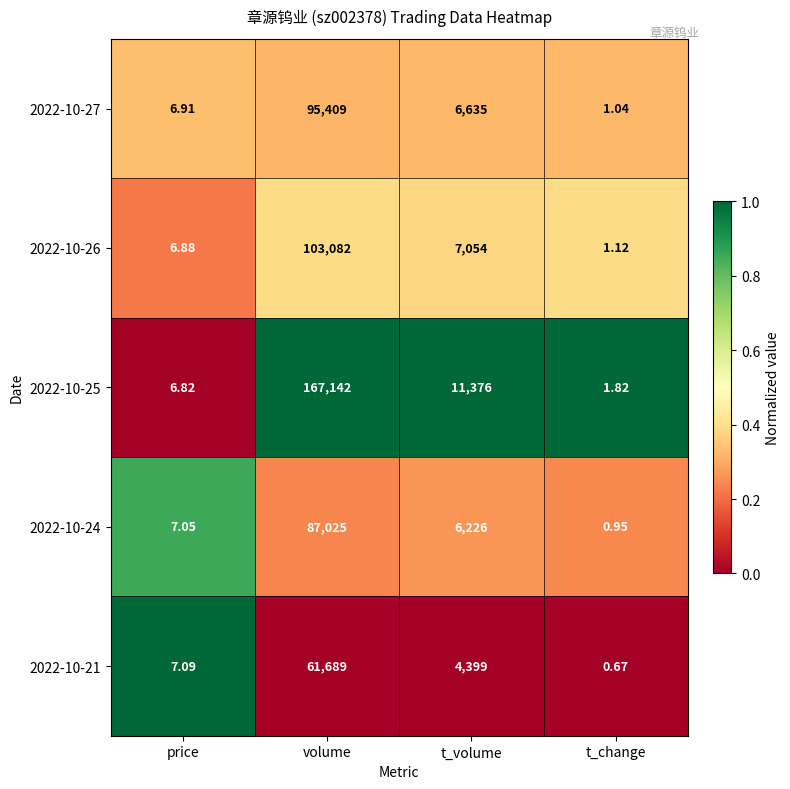

Which series has the largest total across all categories?

2022-10-25